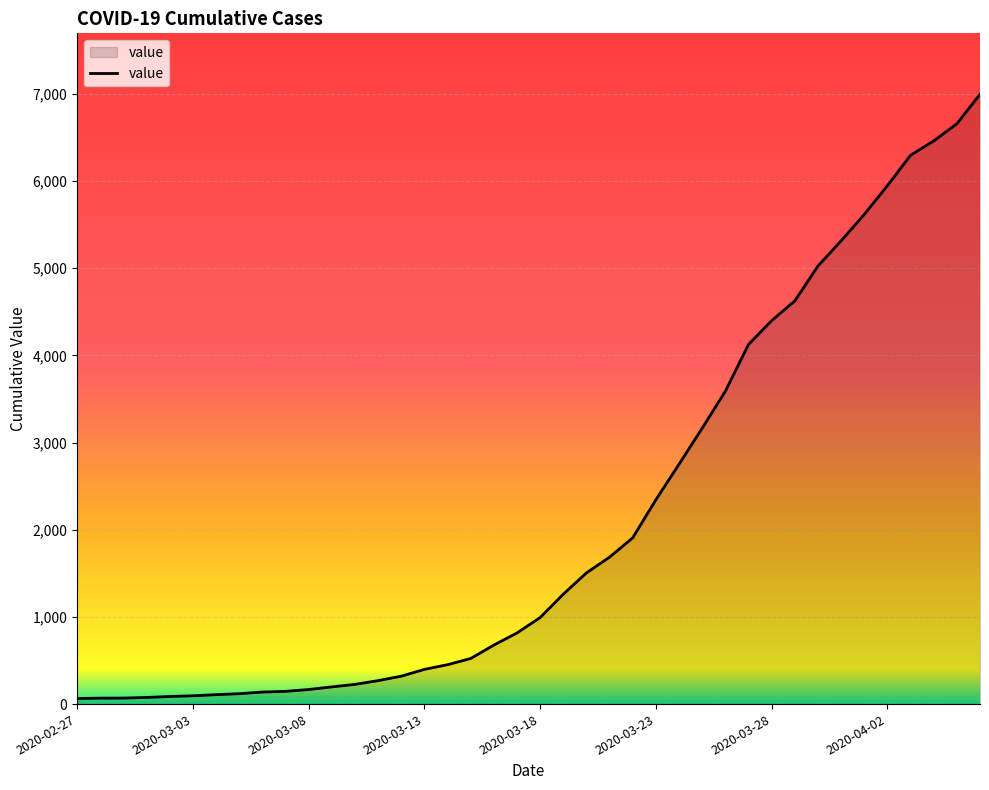

What is the difference between the maximum and minimum values?

6931